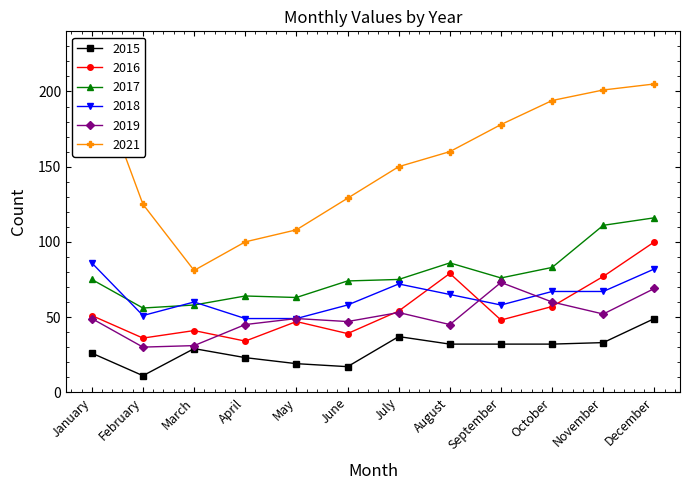

How many lines are shown in the chart?

6